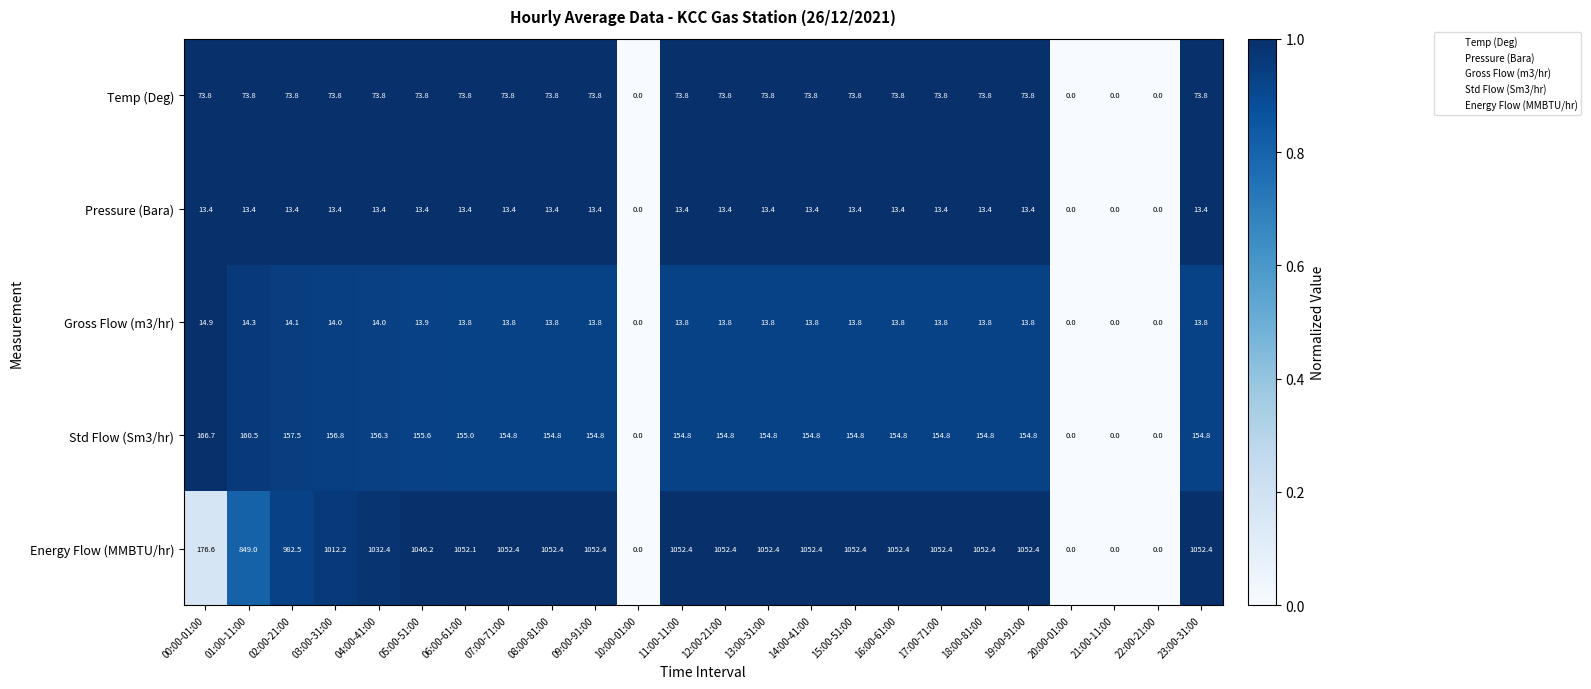

Where does the Pressure (Bara) series first go above 13?

00:00-01:00